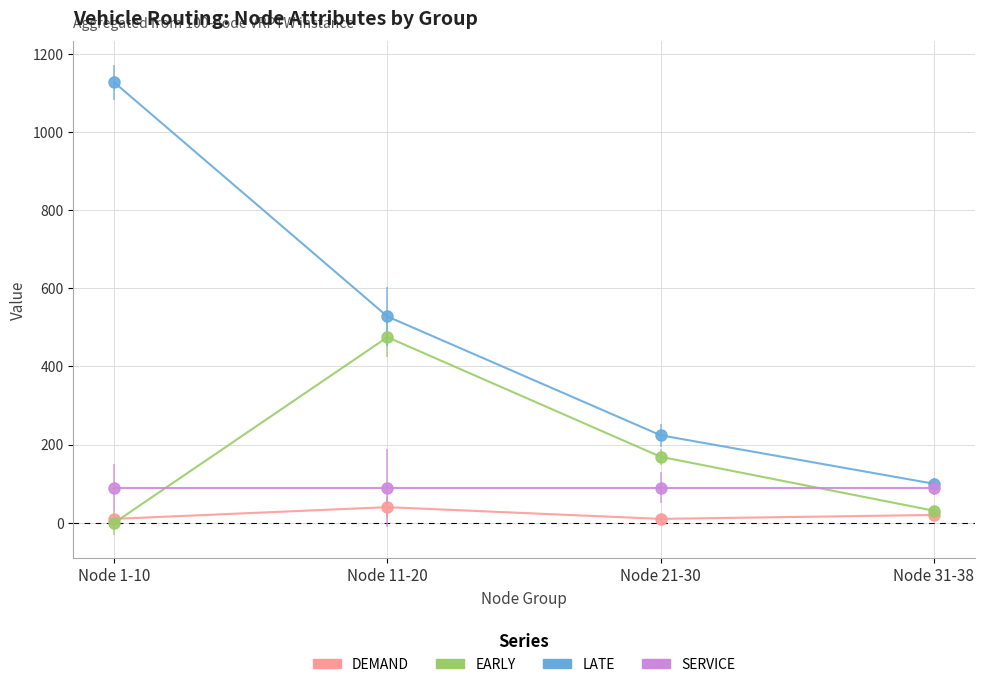

What is the value of the SERVICE point at the 2nd from the left?

90